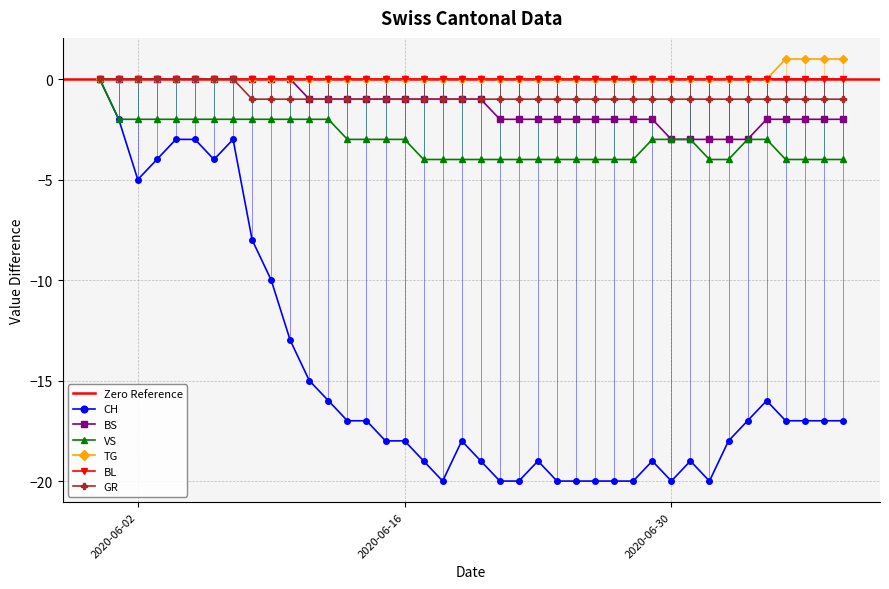

True or false: CH has more than 0 interior local peaks.

True